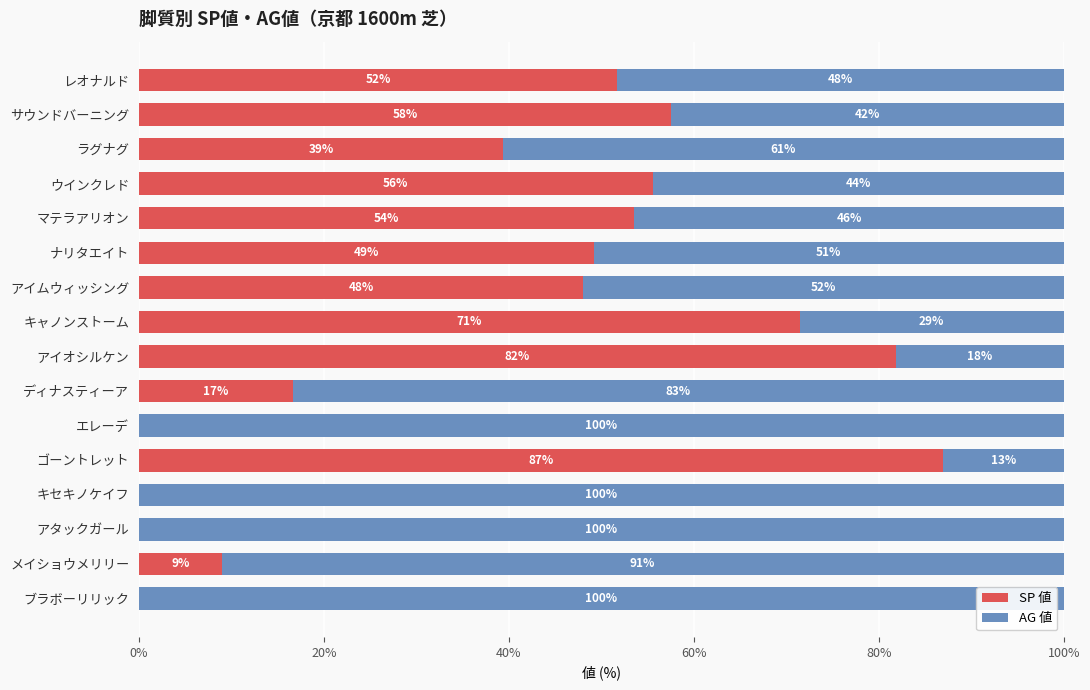

What is the total value across all series at ナリタエイト?

100.0